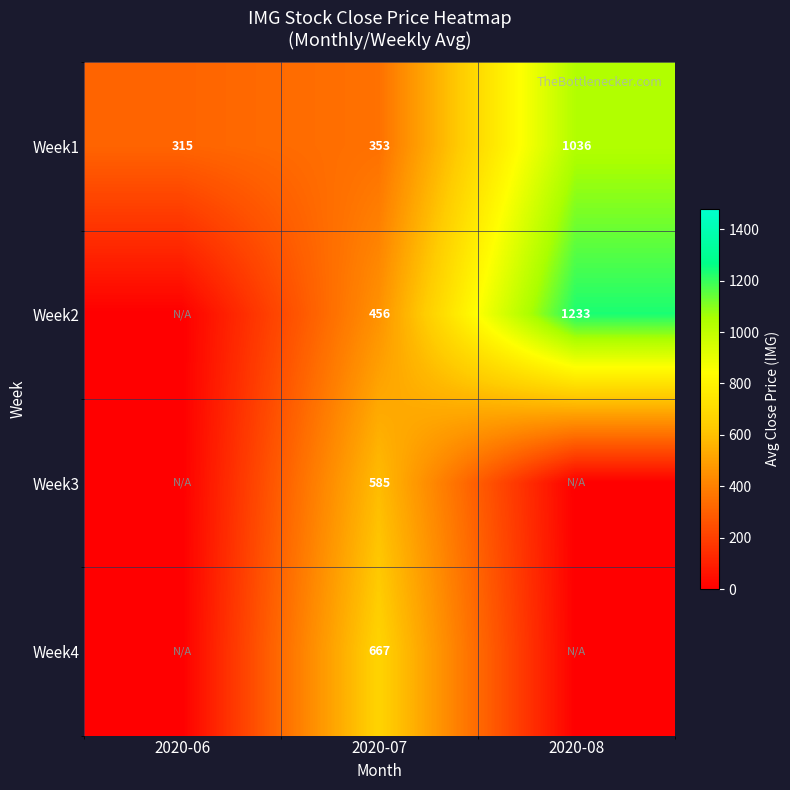

What is the difference between the highest and lowest values at 2020-07?

314